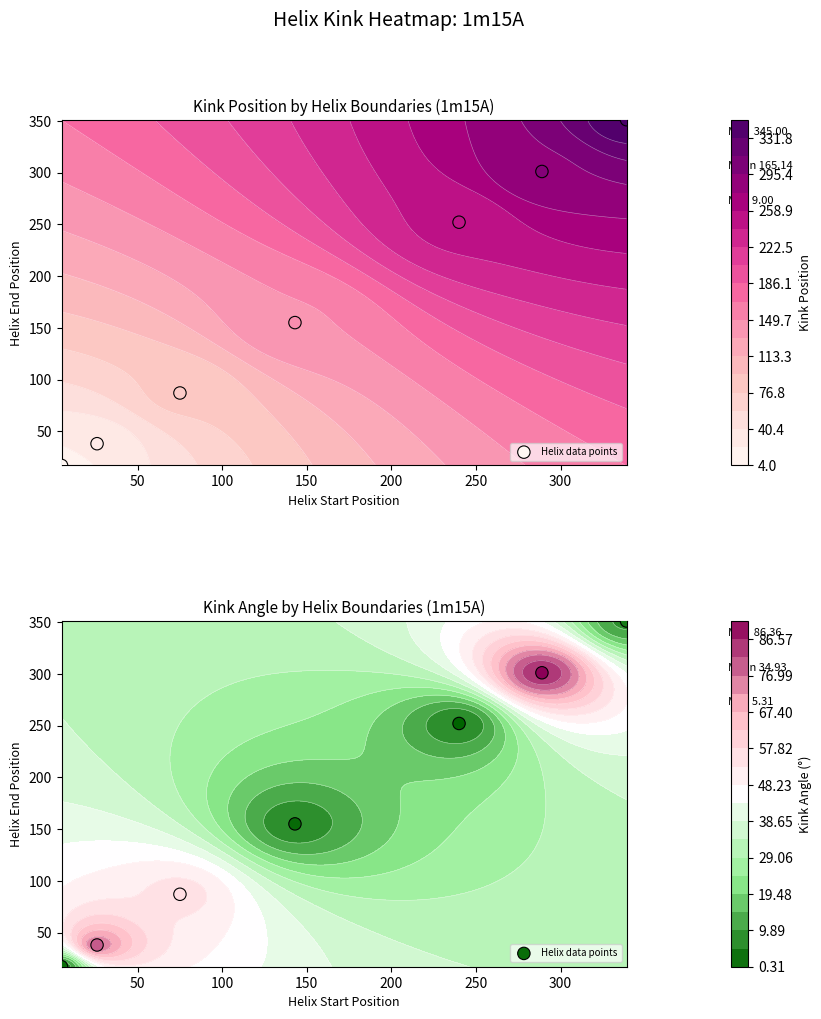

What is the approximate value at 200, to the nearest 10?

250